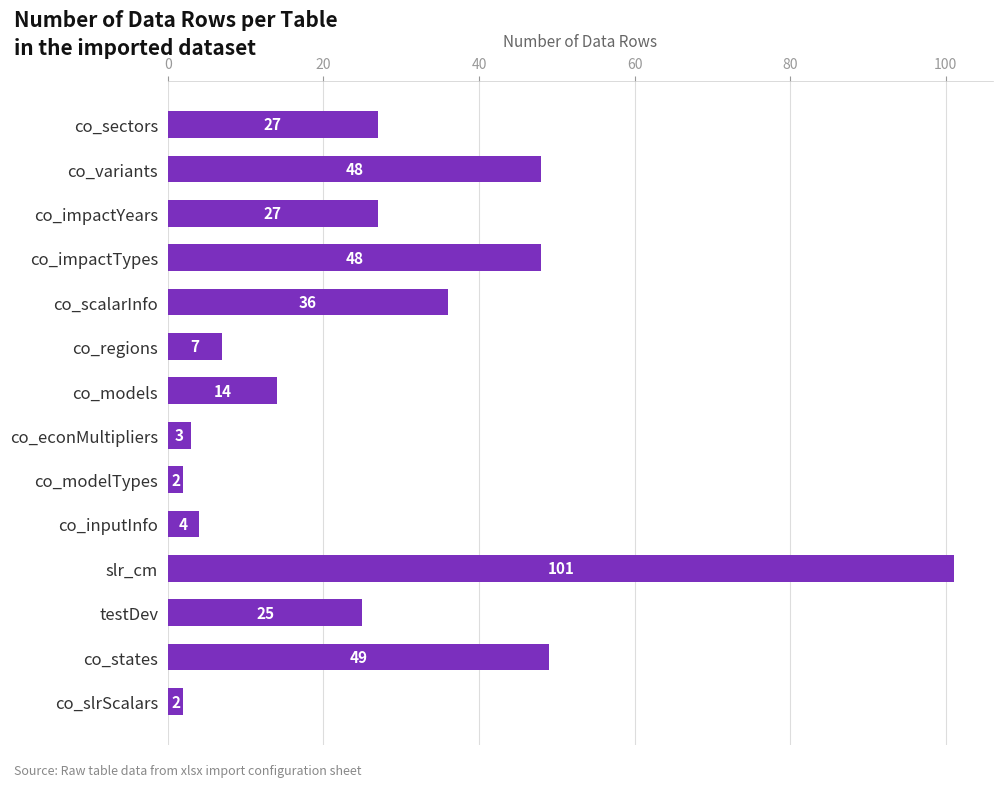

Count the number of categories in the chart.

14